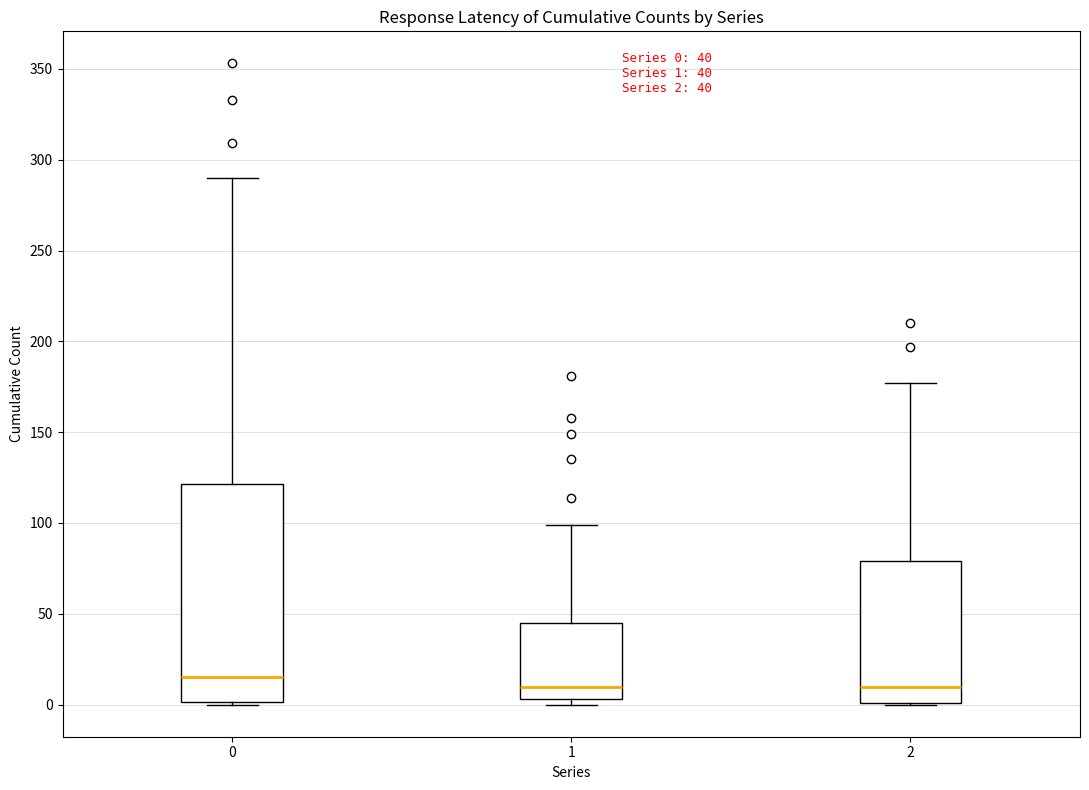

Which box's median line is the highest?

0